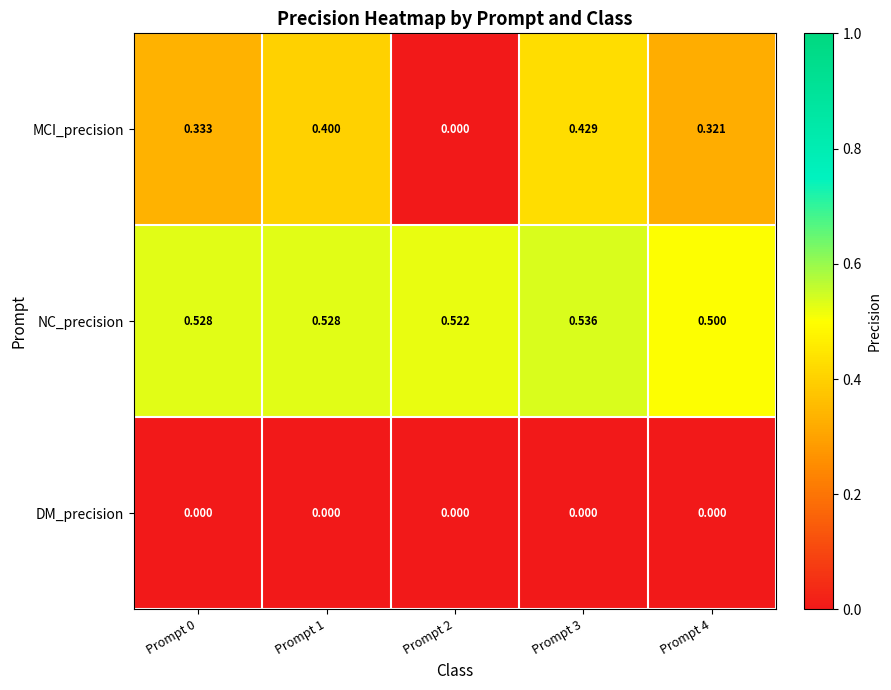

Which category has the highest value across all series?

Prompt 3